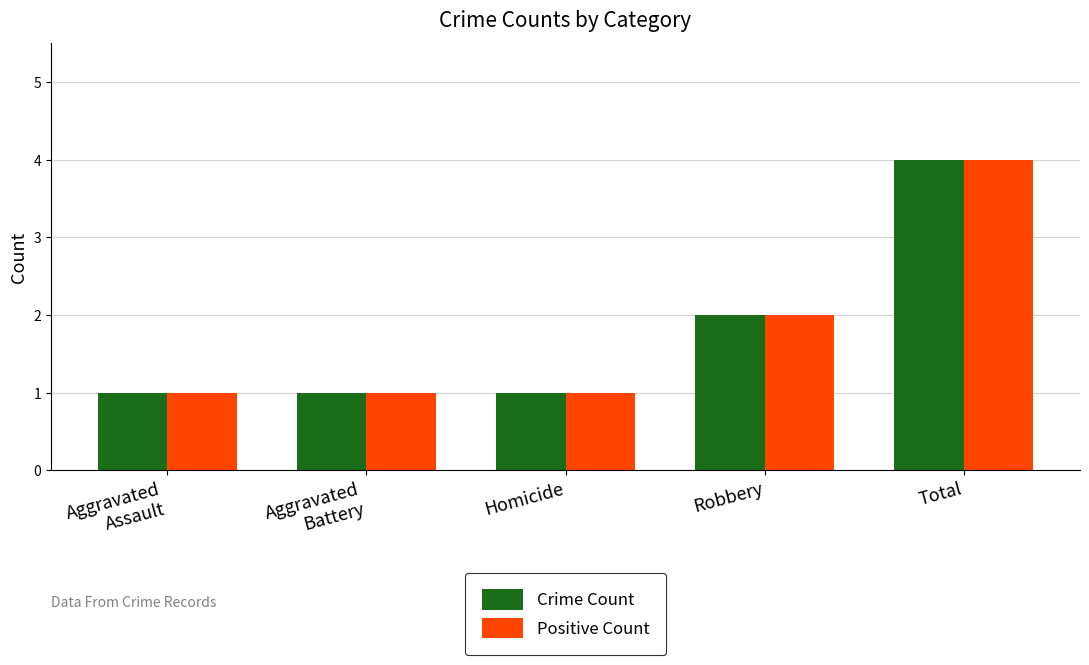

At which label is Positive Count closest to 2?

Robbery